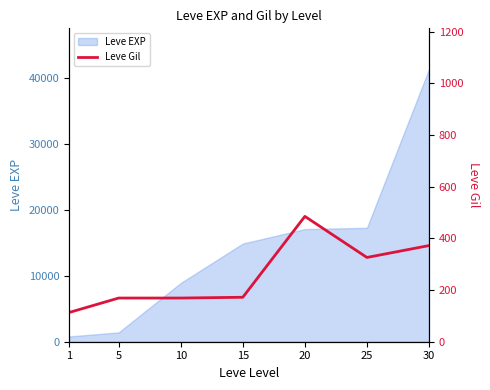

The value at 25 is 113. True or false?

False